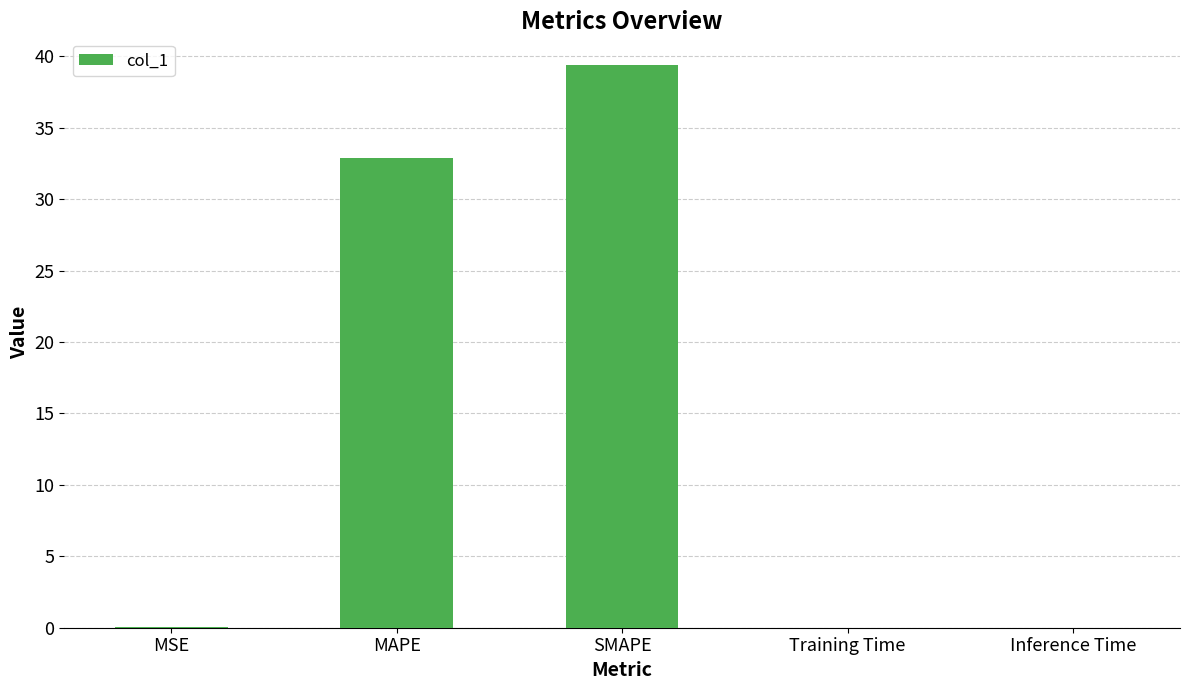

Is it true that the value at MAPE is 56.6?

False